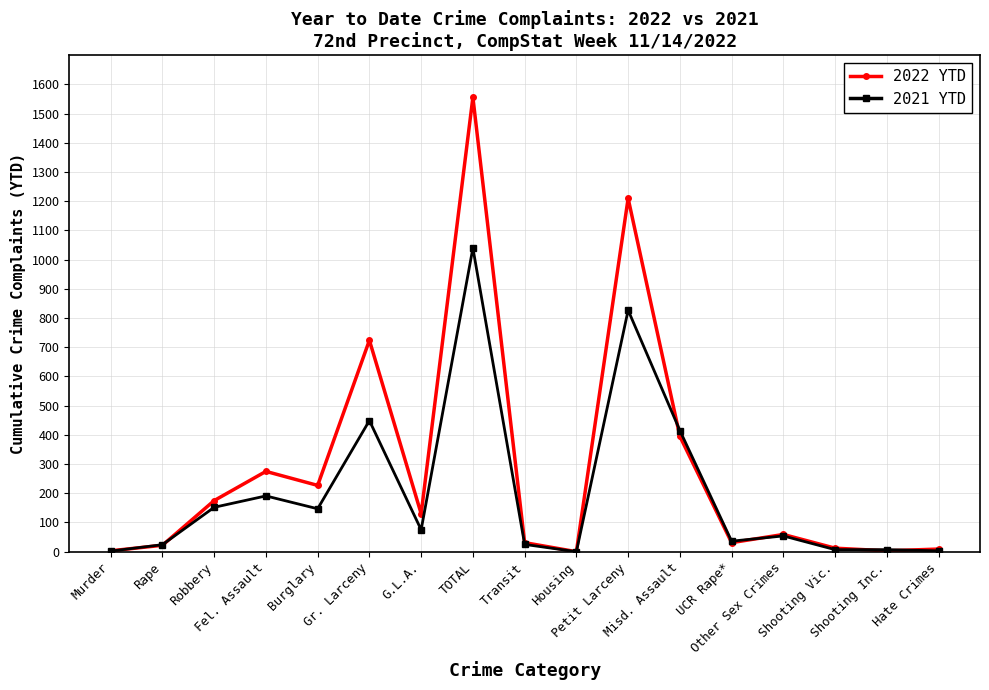

What is the sum of all 2022 YTD values?

4862